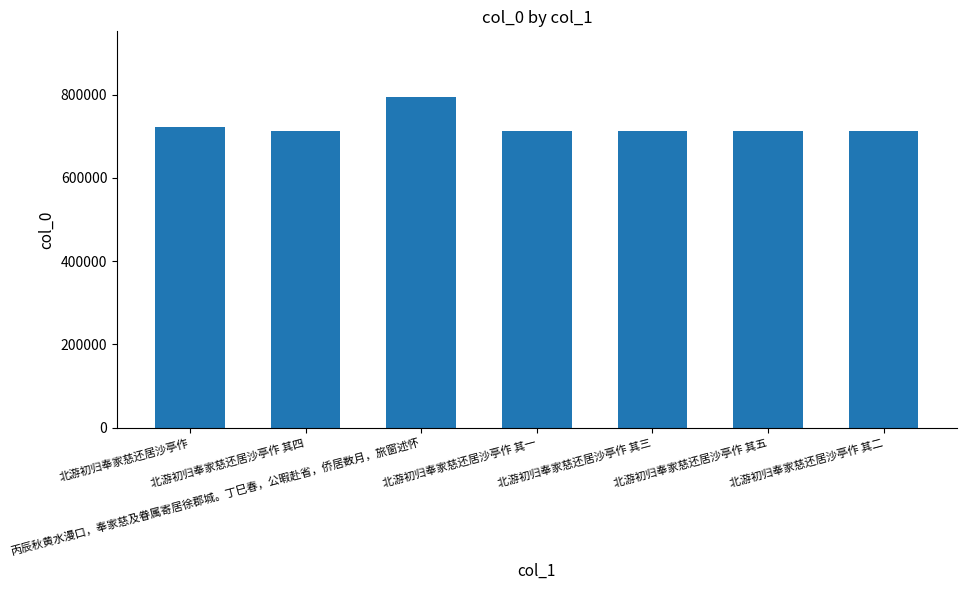

What is the sum of all values?

5085114